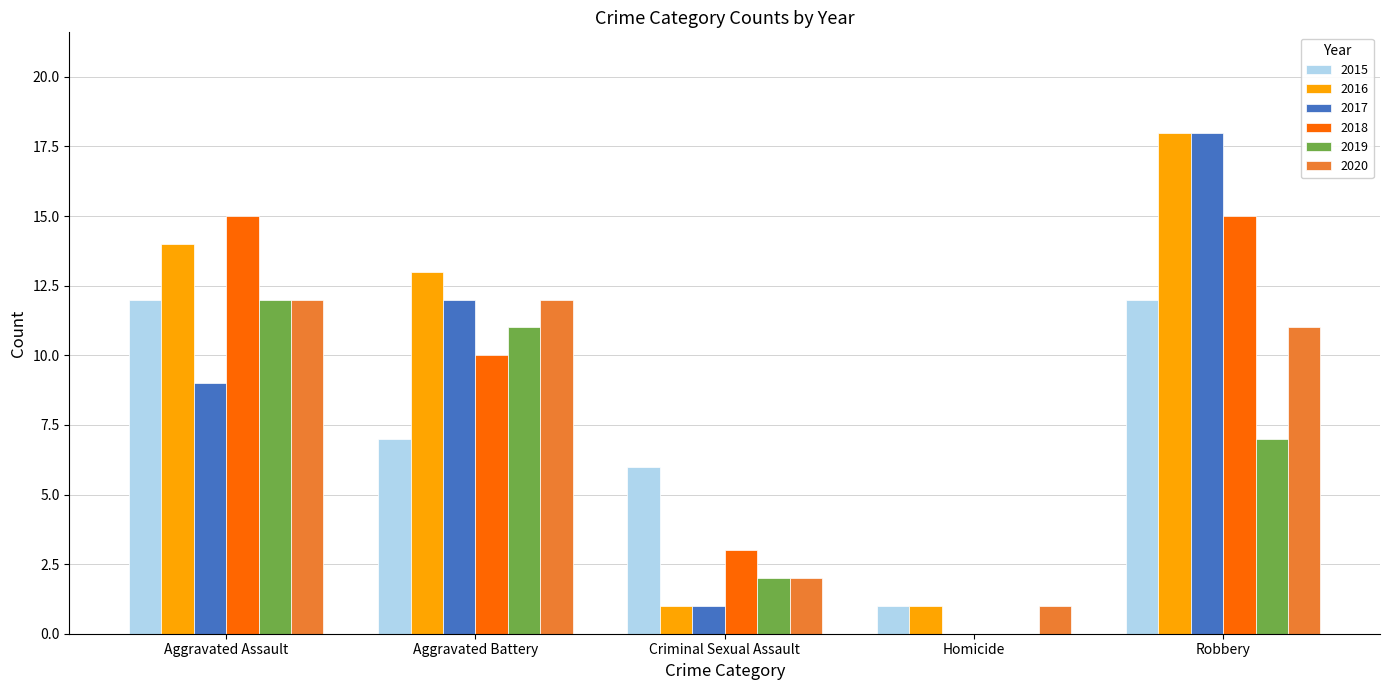

Is the value of 2016 at Aggravated Assault greater than the value of 2017 at Homicide?

Yes